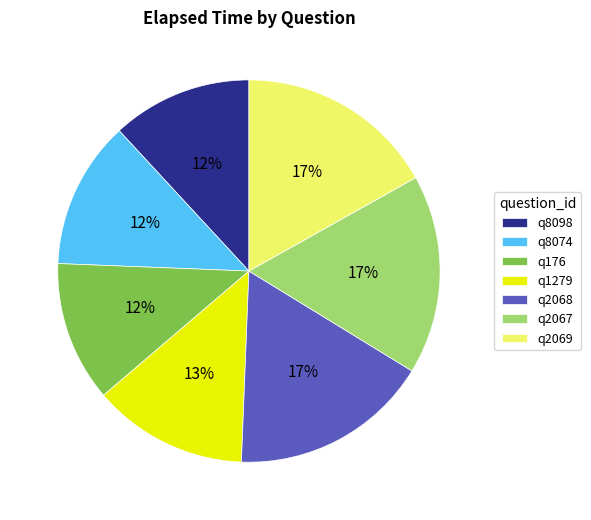

Is the sum of q8074 and q2069 greater than half?

No